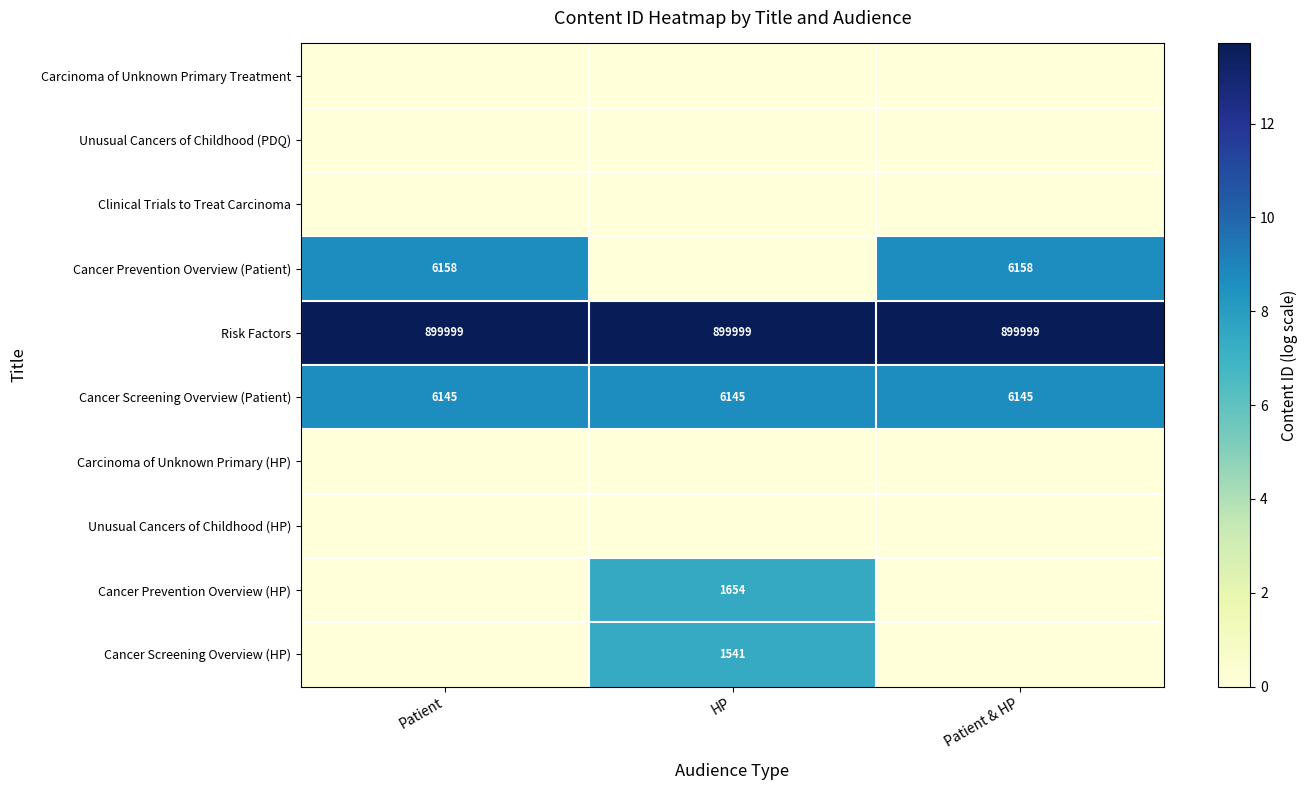

The Risk Factors series shows 899999 at Patient & HP. True or false?

True